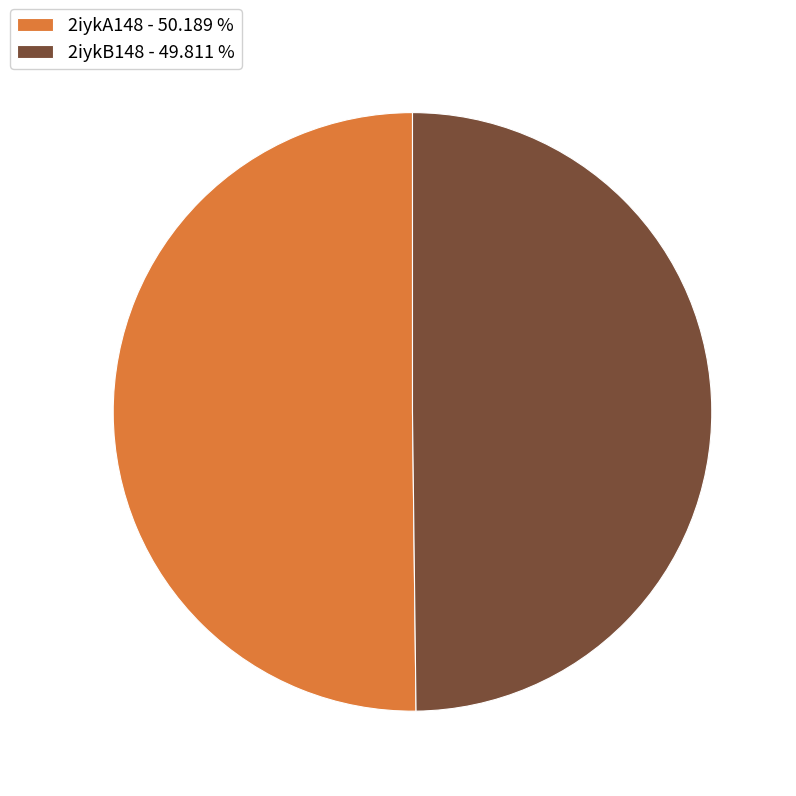

How many segments does this pie chart have?

2